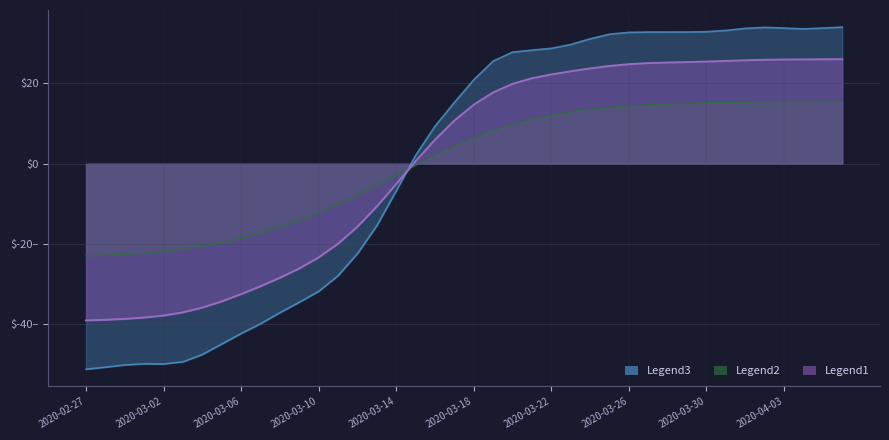

How many interior local peaks (higher than both neighbors) does the data have?

2